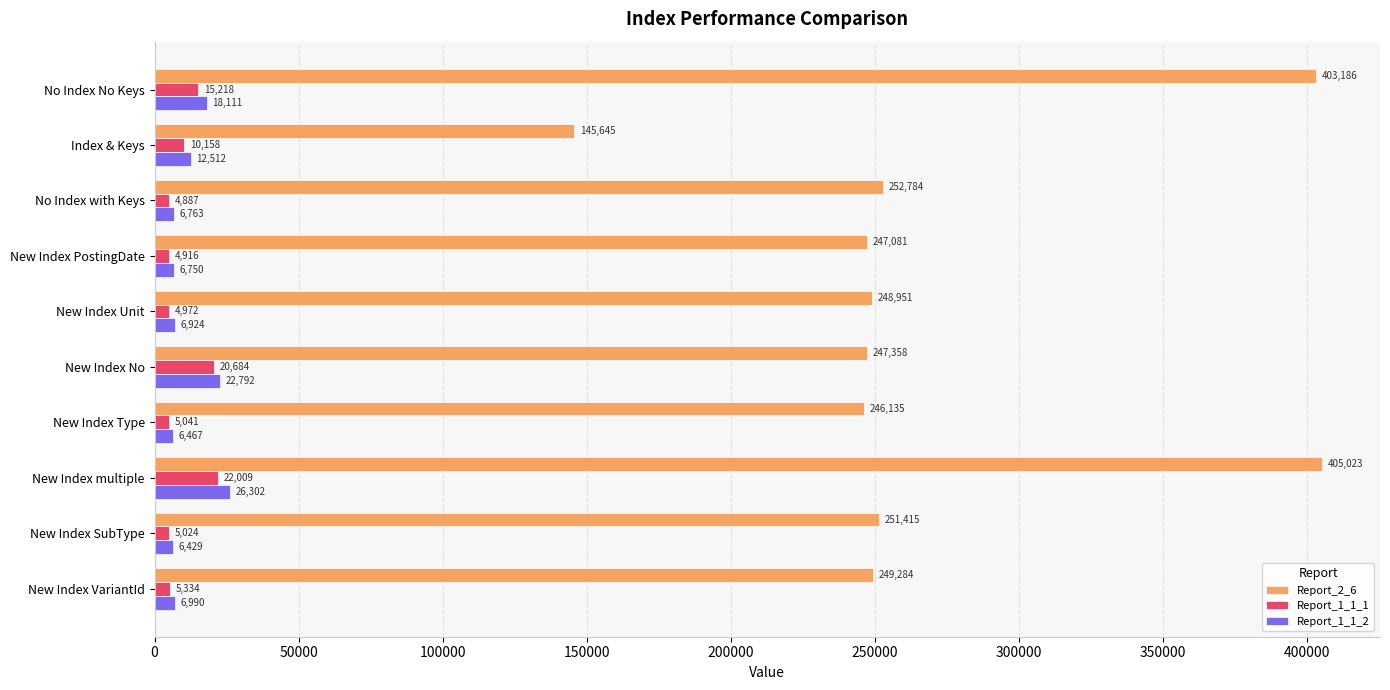

True or false: Report_2_6 has a value of 209307 at Index & Keys.

False